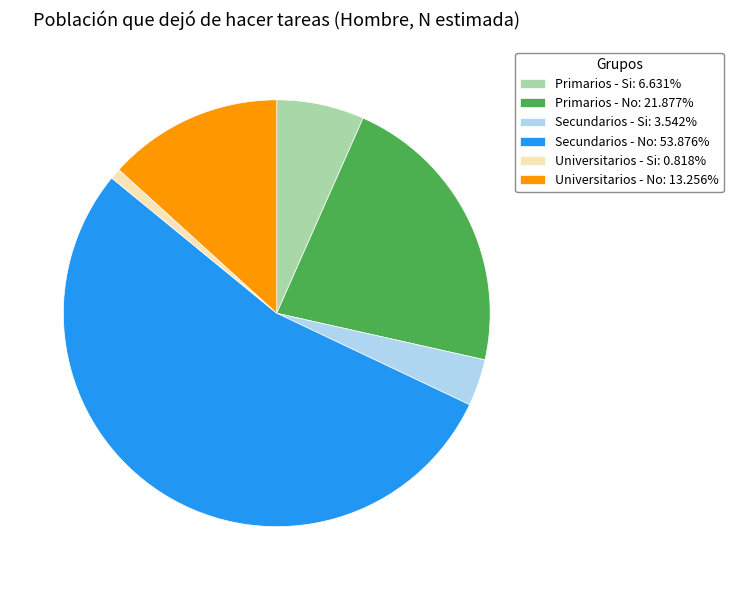

Is the sum of Universitarios - No and Secundarios - No greater than half?

Yes